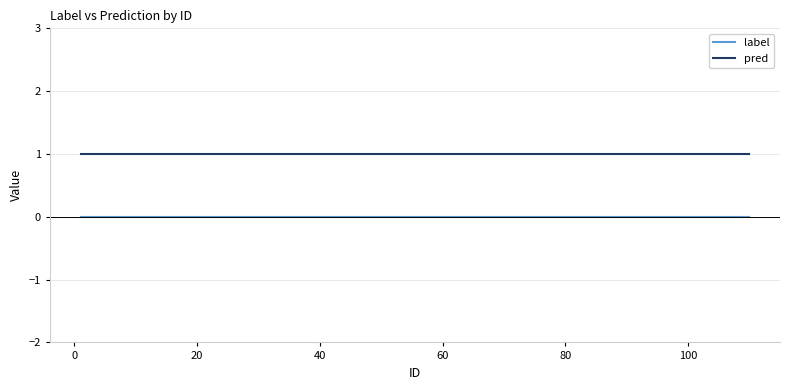

Rank the series by their maximum value, from highest to lowest.

pred, label